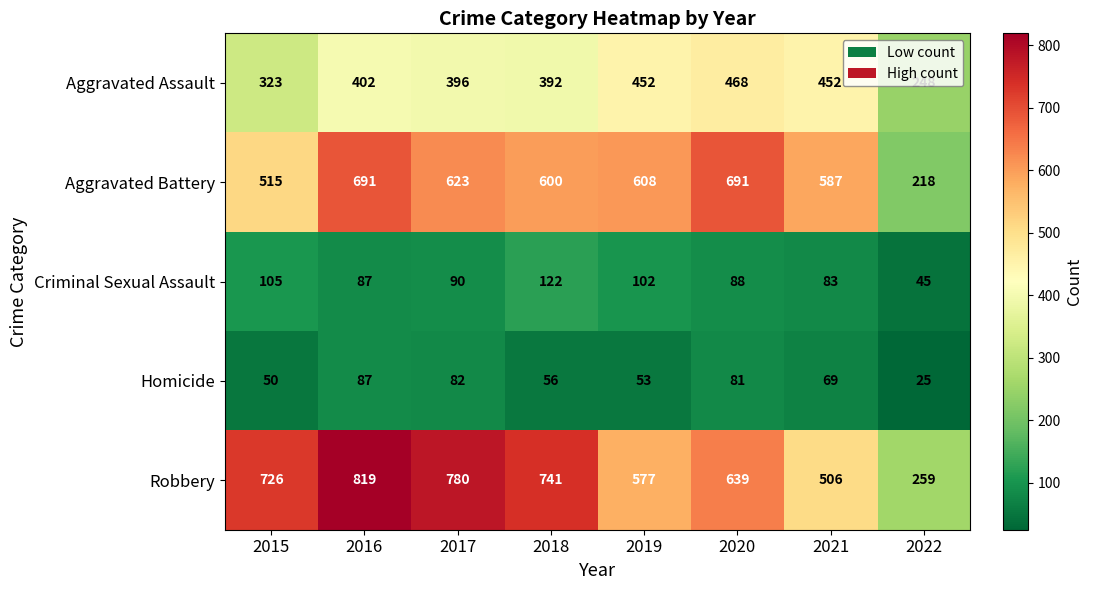

List the series in order of their peak value, highest first.

Robbery, Aggravated Battery, Aggravated Assault, Criminal Sexual Assault, Homicide